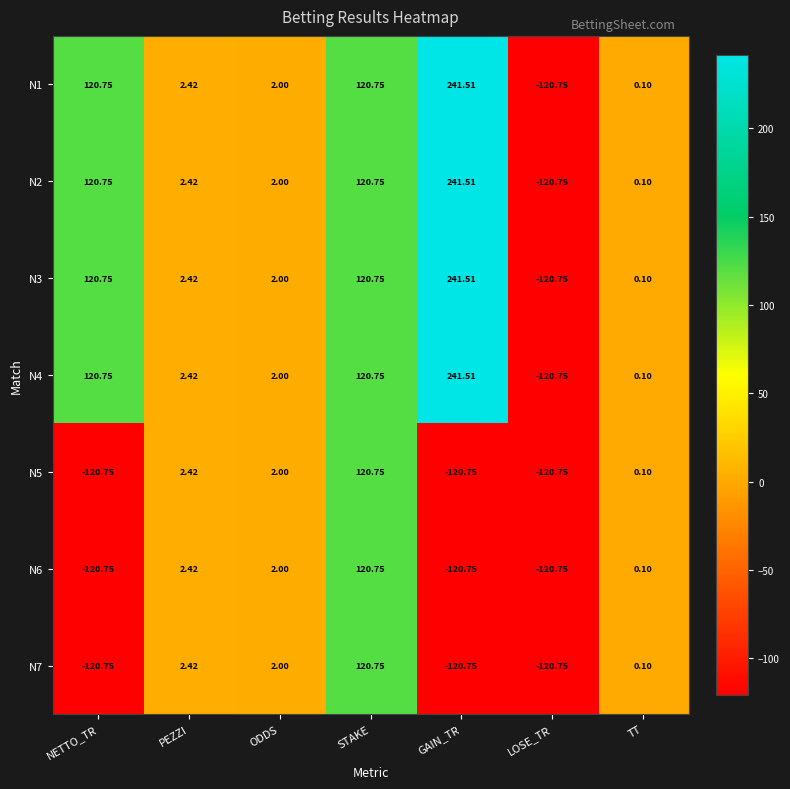

How many values in the N2 series are below 2?

2